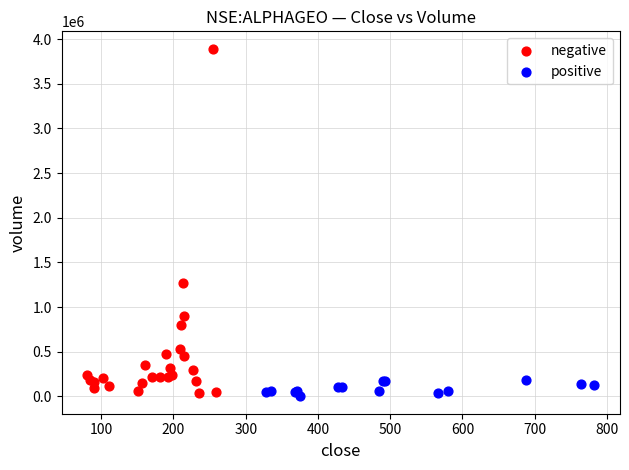

Which series has the largest Y range (max minus min)?

negative